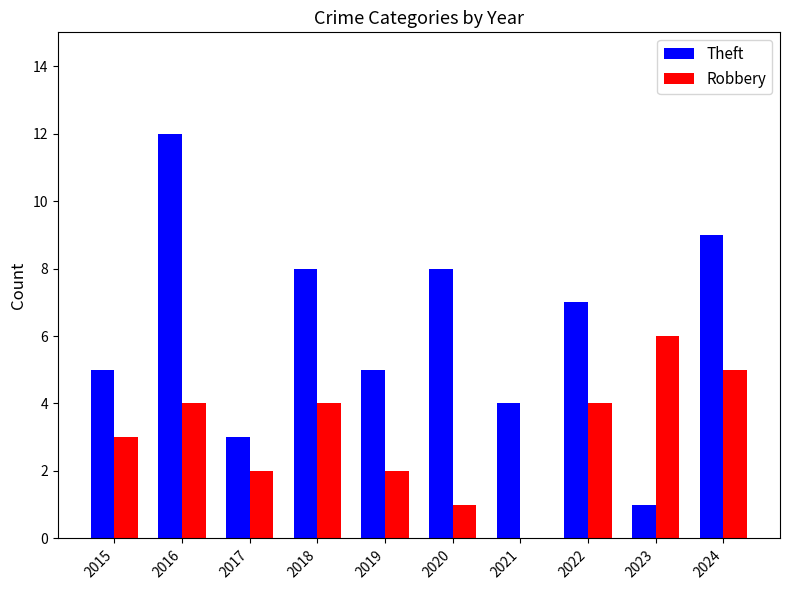

Which category has the highest value across all series?

2016